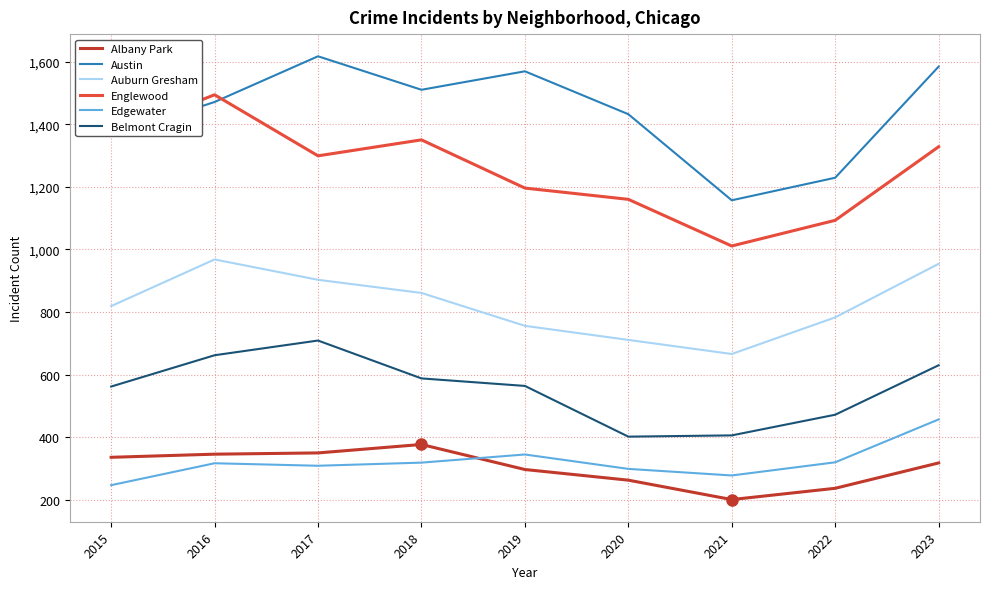

What is the sum of the Austin values at 2022 and 2019?

2798